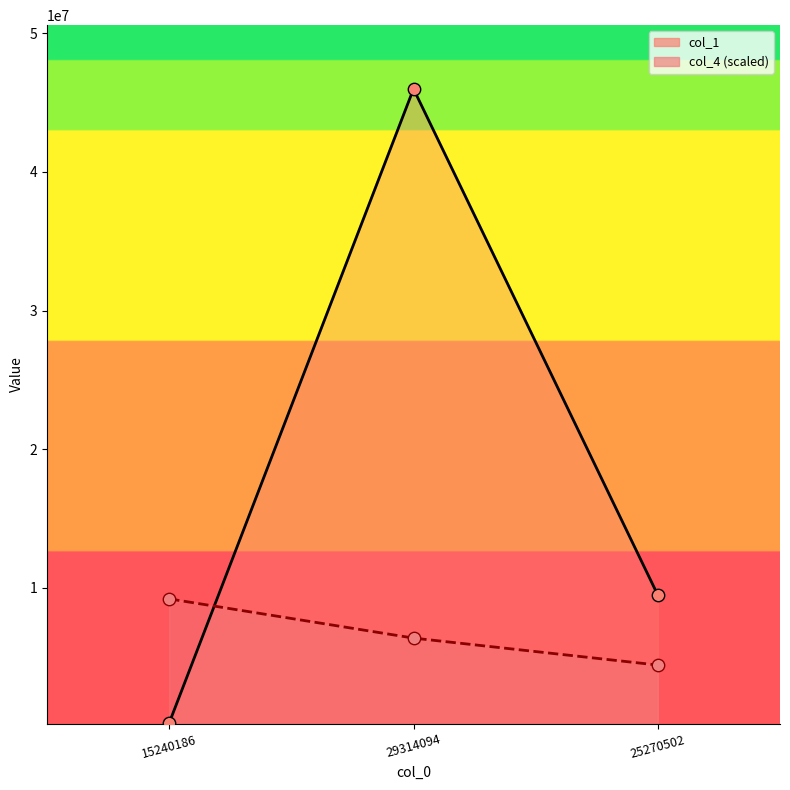

Is the value of col_1 at 29314094 greater than the value of col_4 at 15240186?

Yes